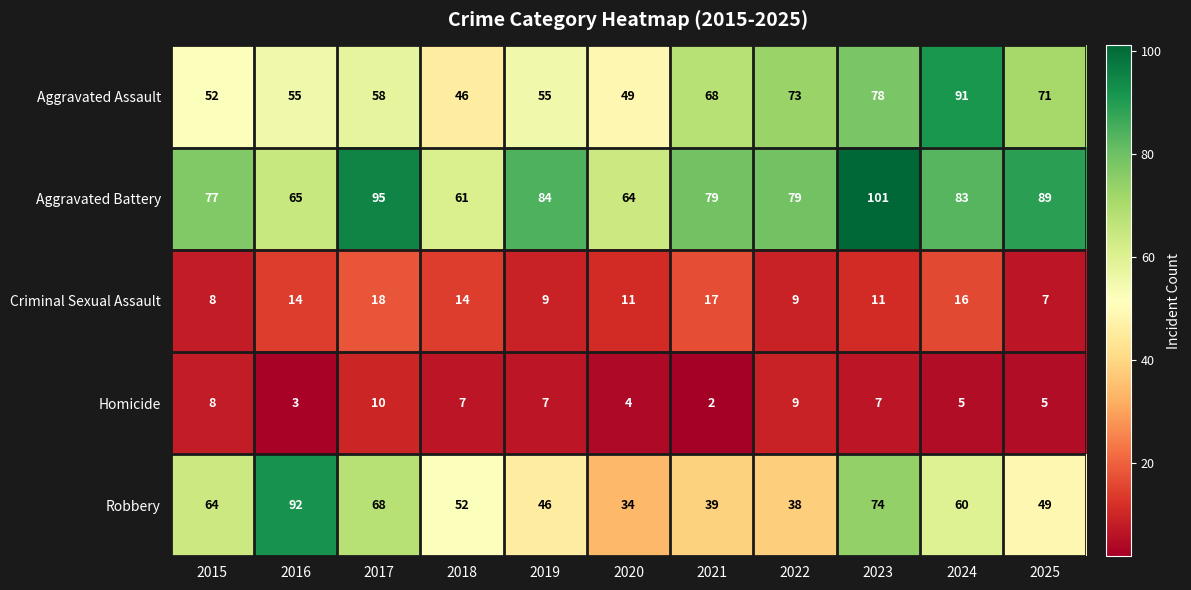

What is the difference between the second highest and minimum values in the Homicide series?

7